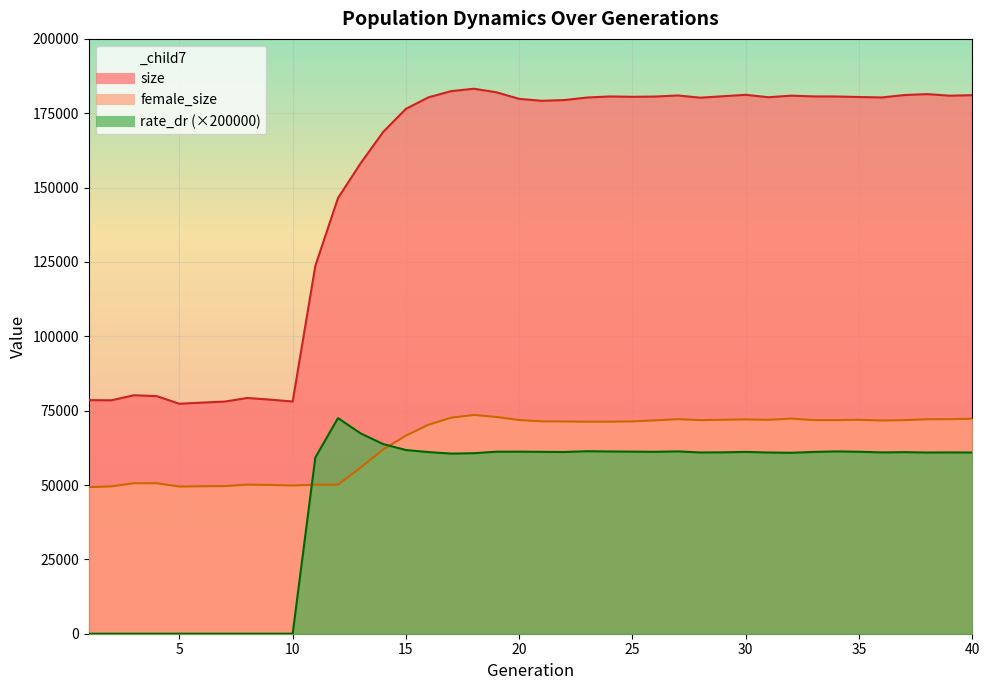

True or false: rate_dr and size cross at least once.

False